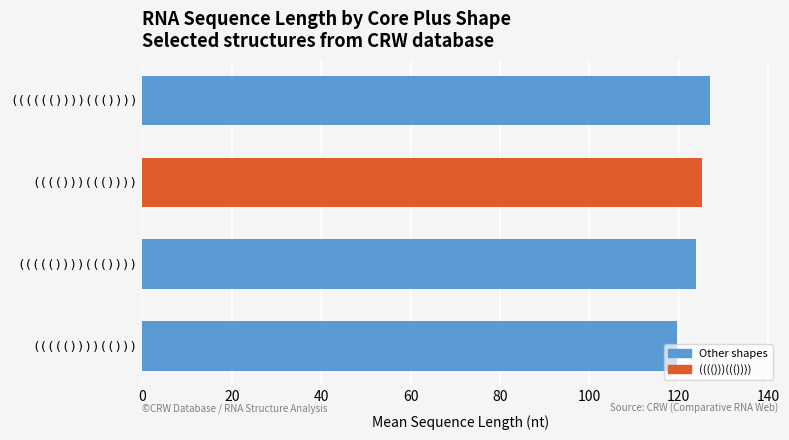

What is the difference between the maximum and minimum values?

7.3